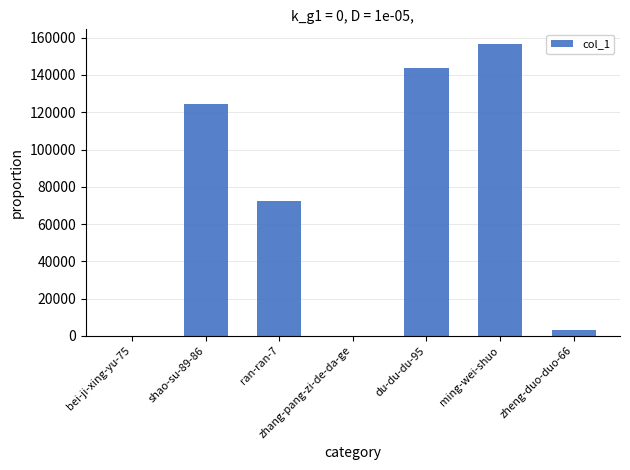

True or false: the data shows 72213 at ran-ran-7.

True